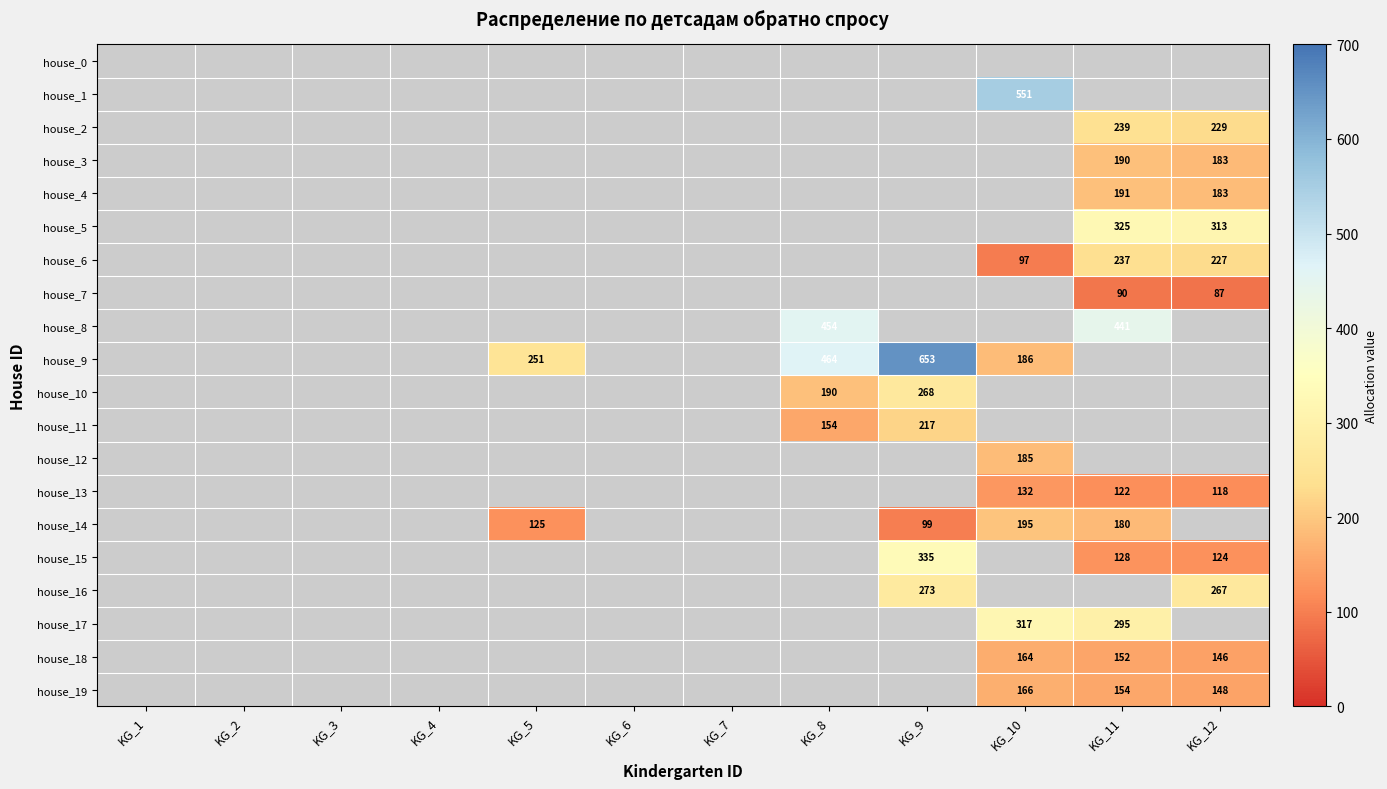

The house_9 series shows 186 at KG_10. True or false?

True